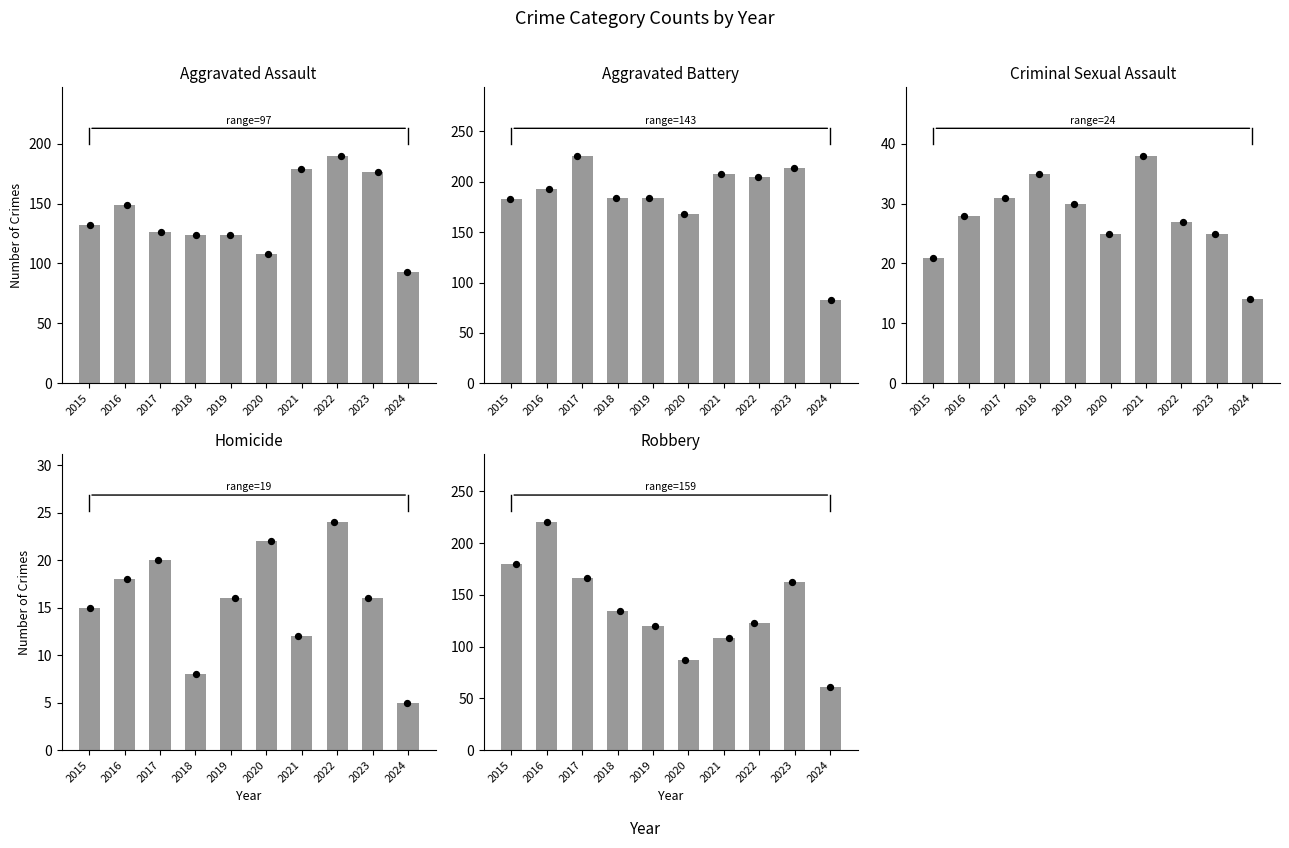

Which series contains the lowest Y value?

Homicide